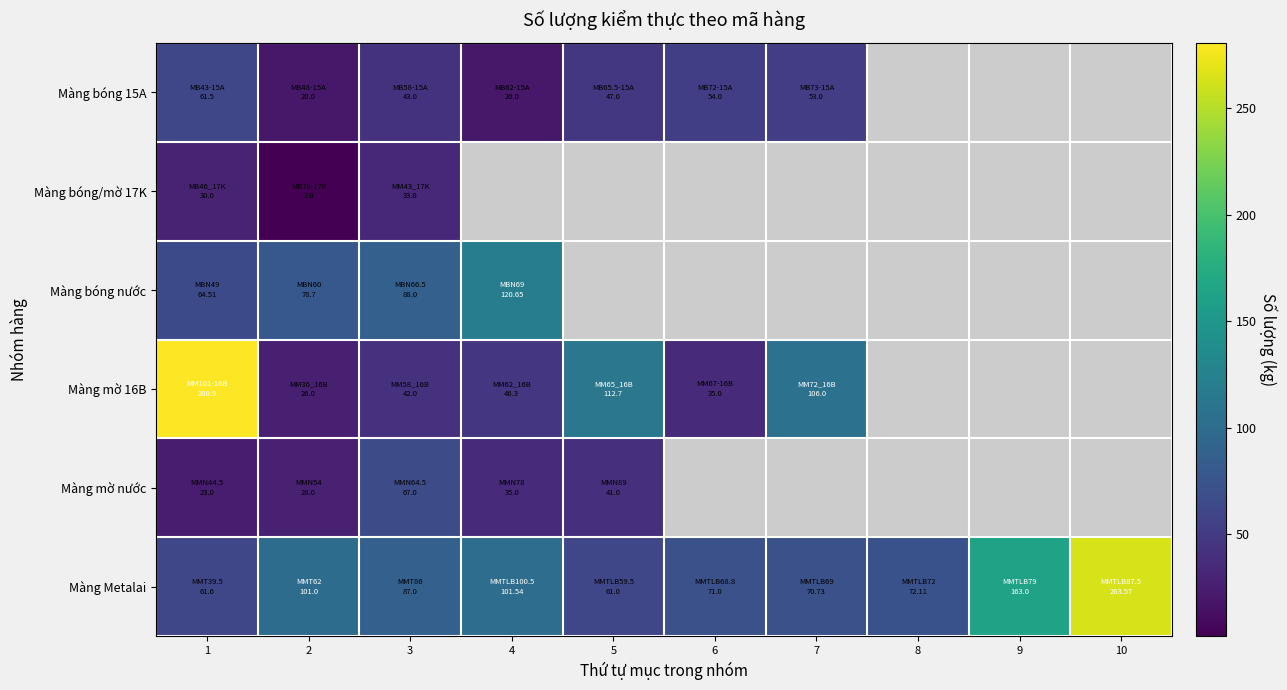

Which category has the highest value in the Màng bóng/mờ 17K series?

3